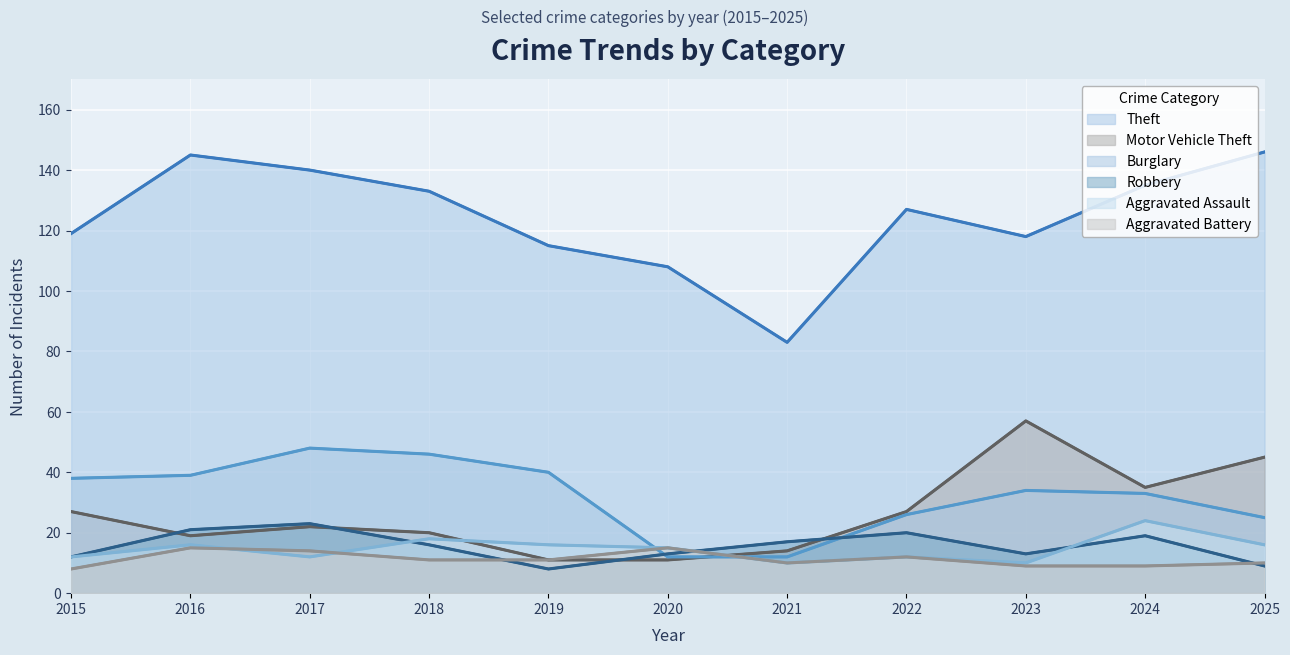

What is the smallest value displayed?

8